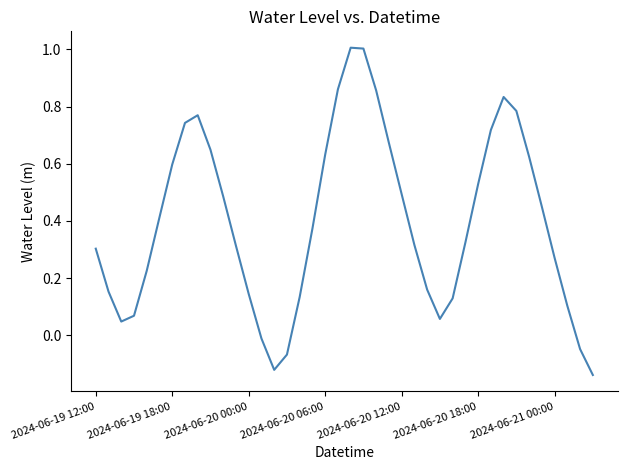

True or false: there are more than 0 points higher than both neighbors.

True